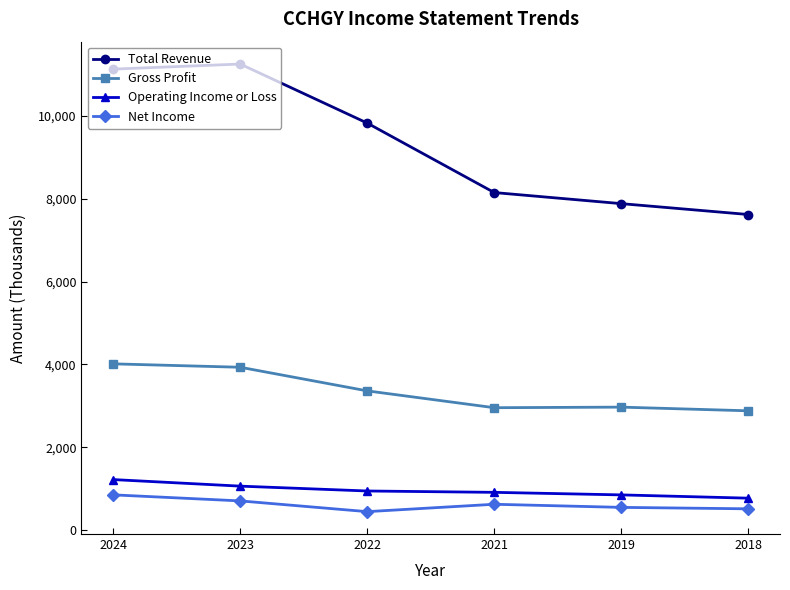

What is the maximum value shown in the chart?

11256800